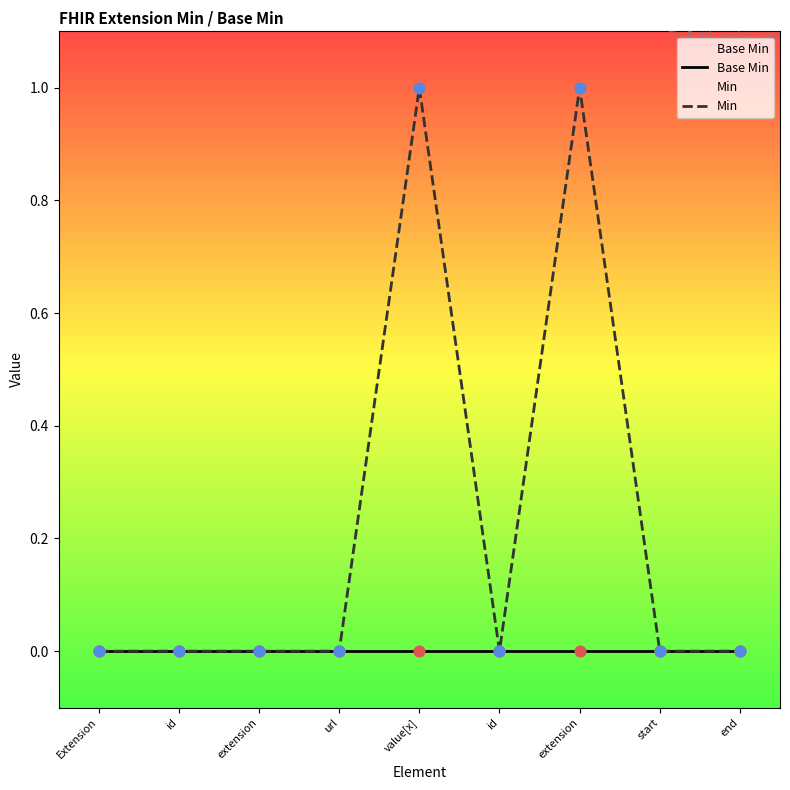

What are all the series names shown in the legend?

Base Min, Min